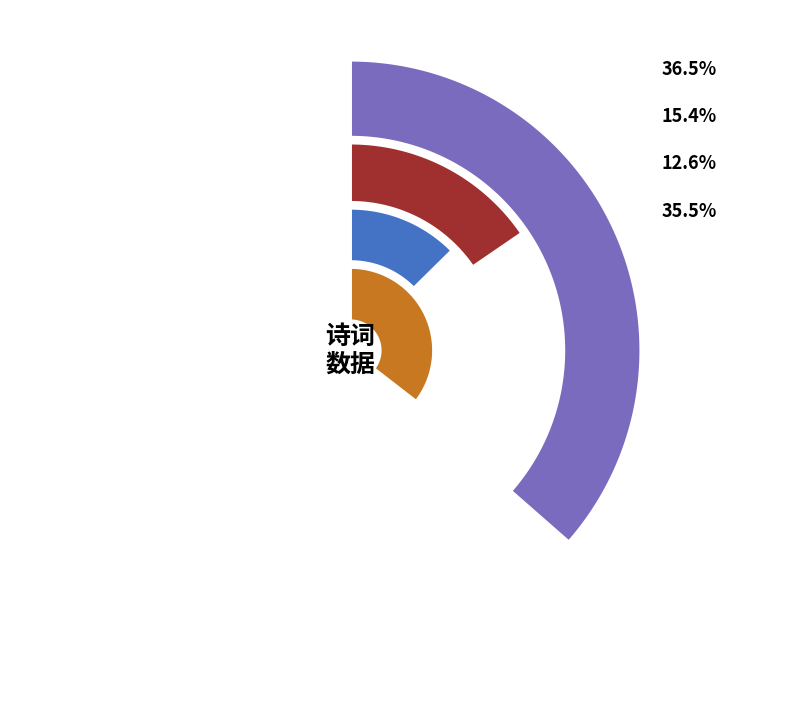

Count the number of slices in the pie.

4